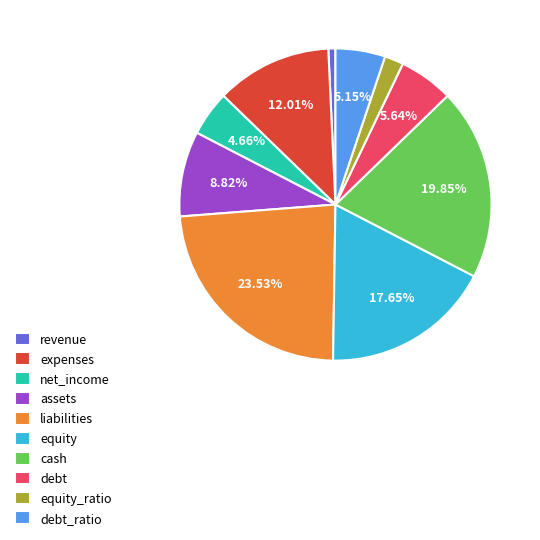

Which category has the biggest portion of the pie?

liabilities